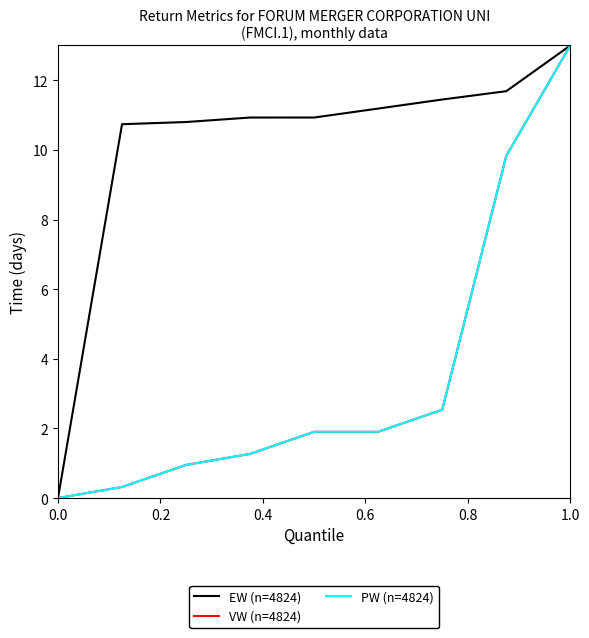

Is this an area chart (filled region under the line)?

No